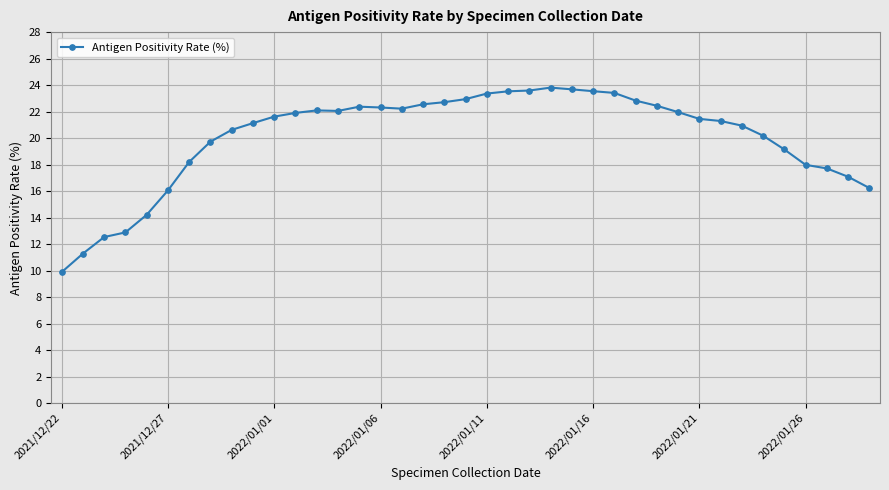

What is the difference between the maximum and second lowest values?

12.5